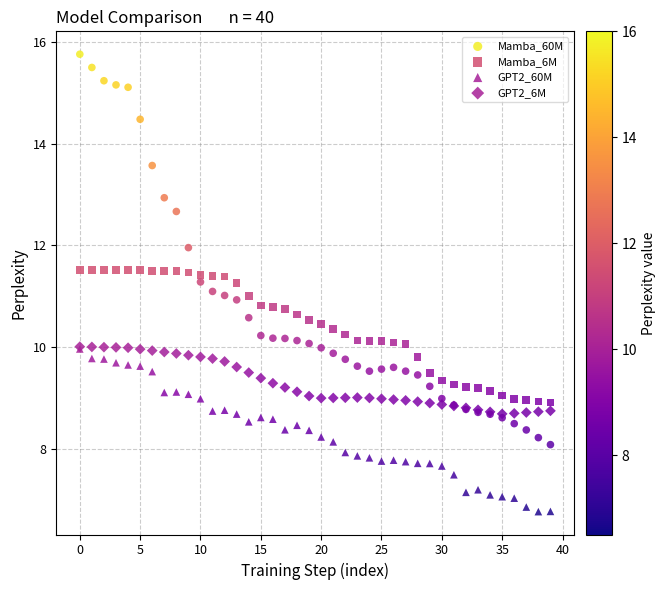

What are all the series names shown in the legend?

Mamba_60M, Mamba_6M, GPT2_60M, GPT2_6M